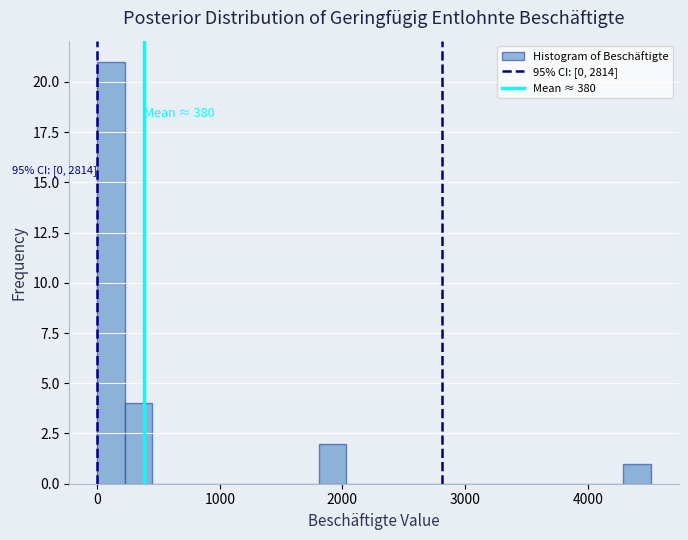

Read against the x-axis, roughly where is the centre of the tallest bar?

100